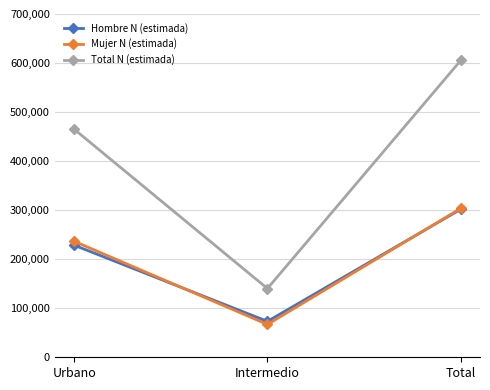

What is the total value across all series at Urbano?

929984